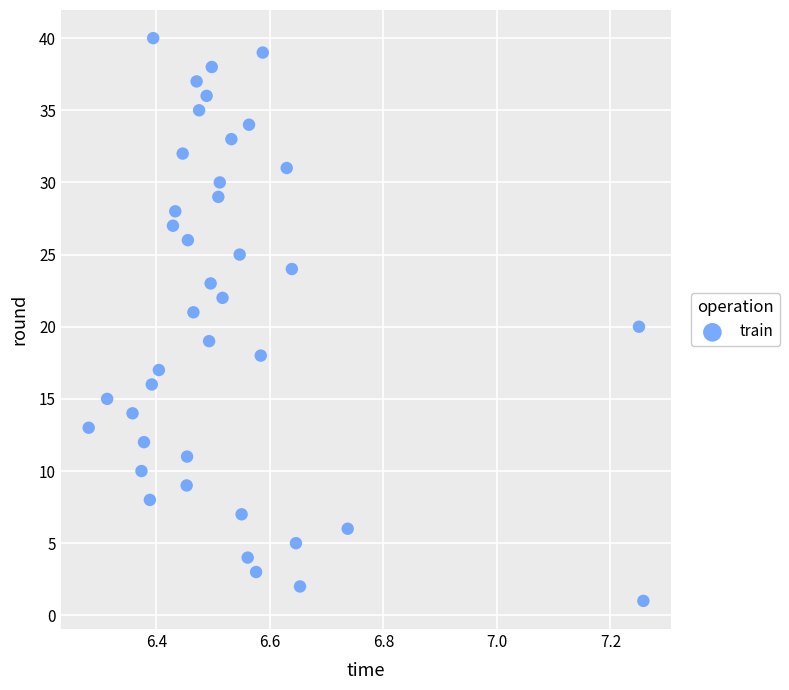

What is the range of Y values (max minus min)?

39